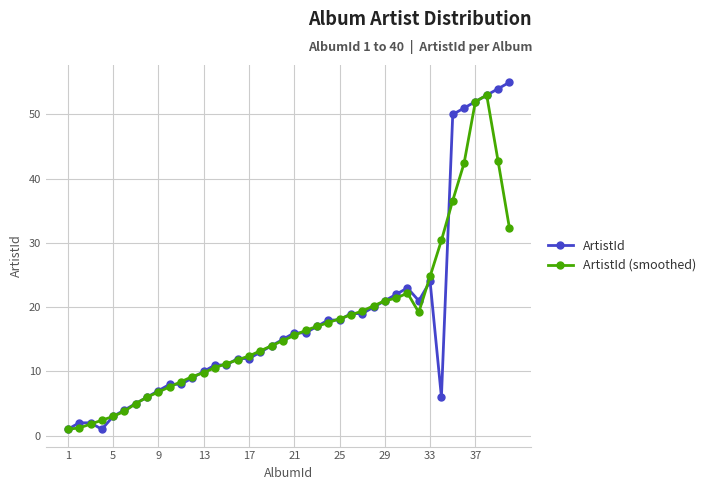

Which series has the widest spread of values?

ArtistId